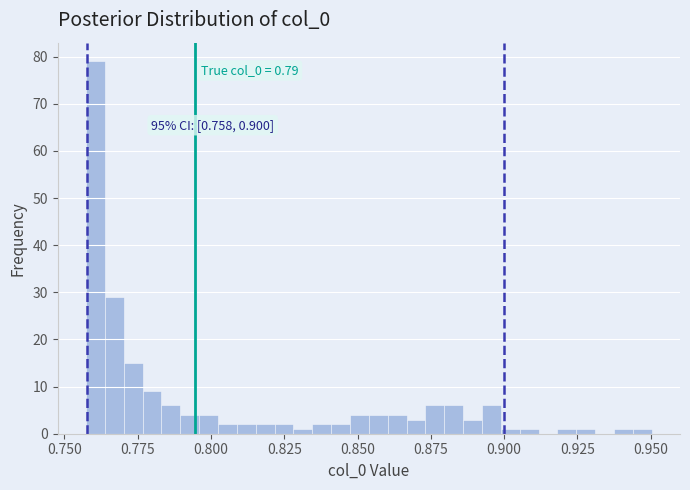

Around what value on the x-axis is the tallest bar? Give the approximate position of its centre, as read against the axis.

0.760